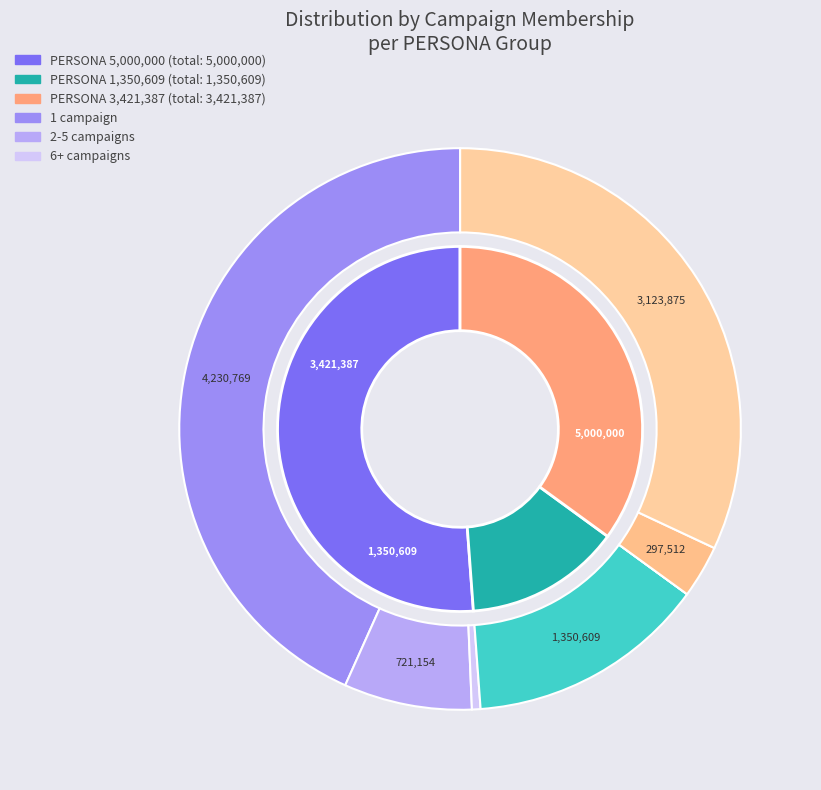

How many segments does this pie chart have?

3